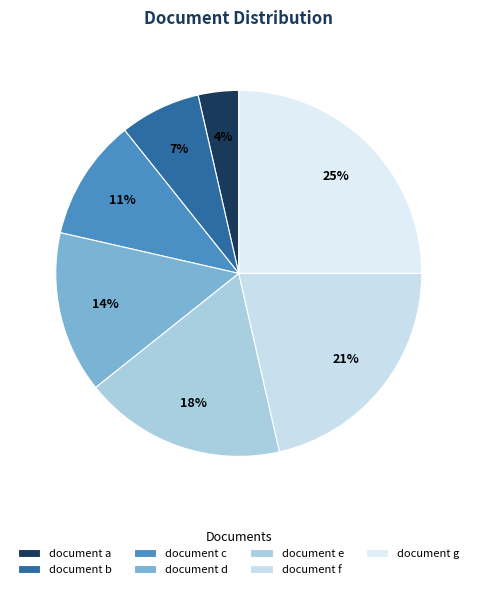

To the nearest percent, what is the difference between the largest and smallest slice percentages?

21%